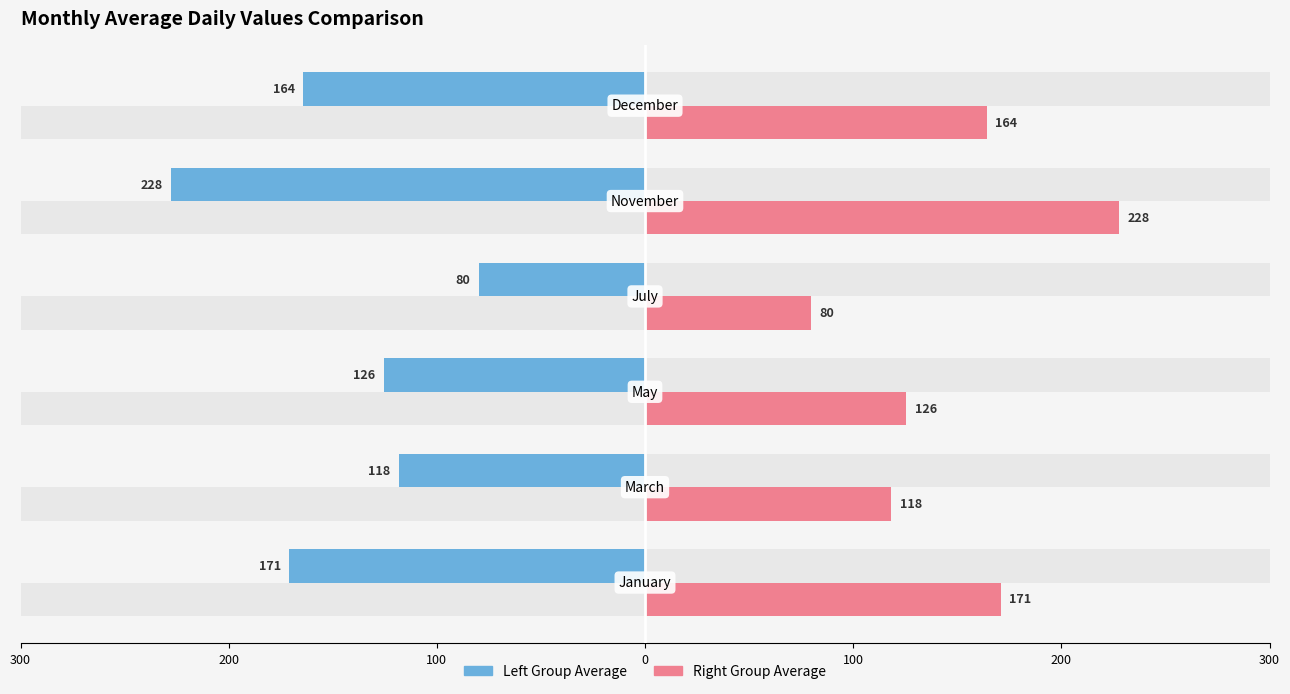

Which series has the widest spread of values?

Monthly Average (Left Group)